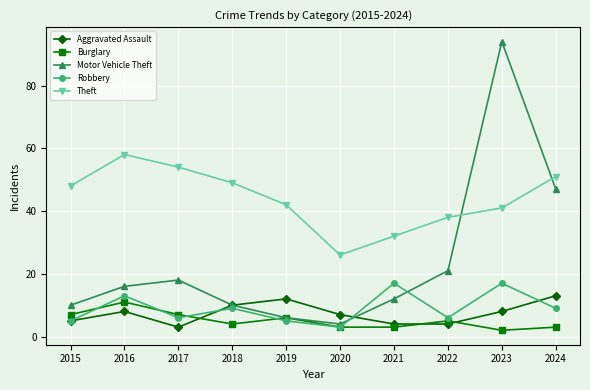

True or false: Aggravated Assault and Theft intersect in this chart.

False